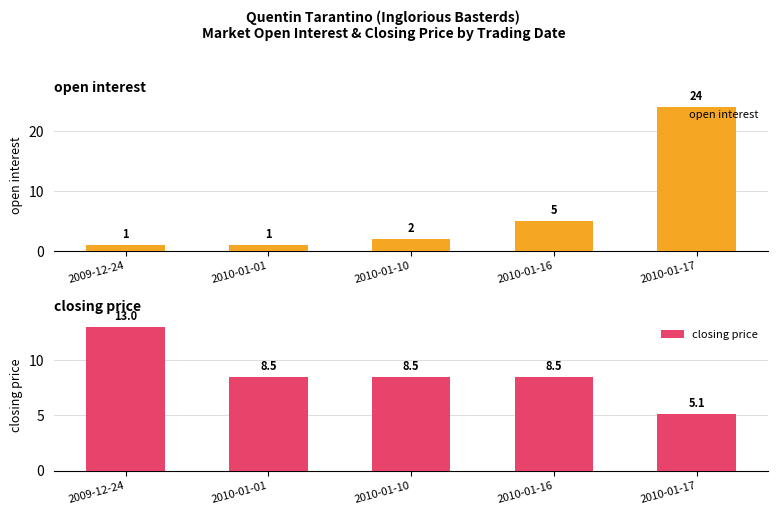

Which series has the widest spread of values?

open interest